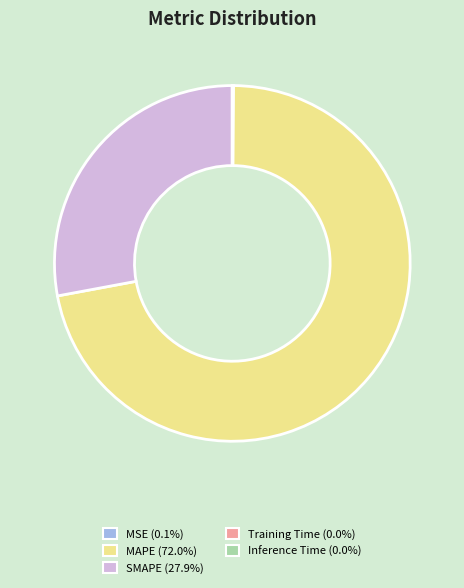

Which slice represents more than half of the pie?

MAPE